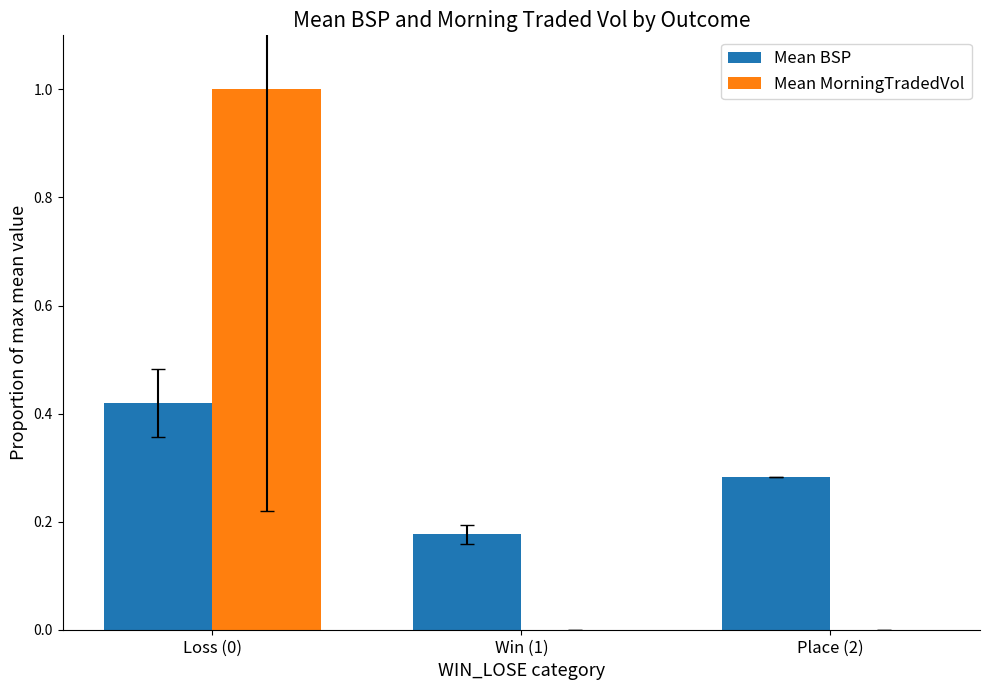

How many groups of bars are there?

3